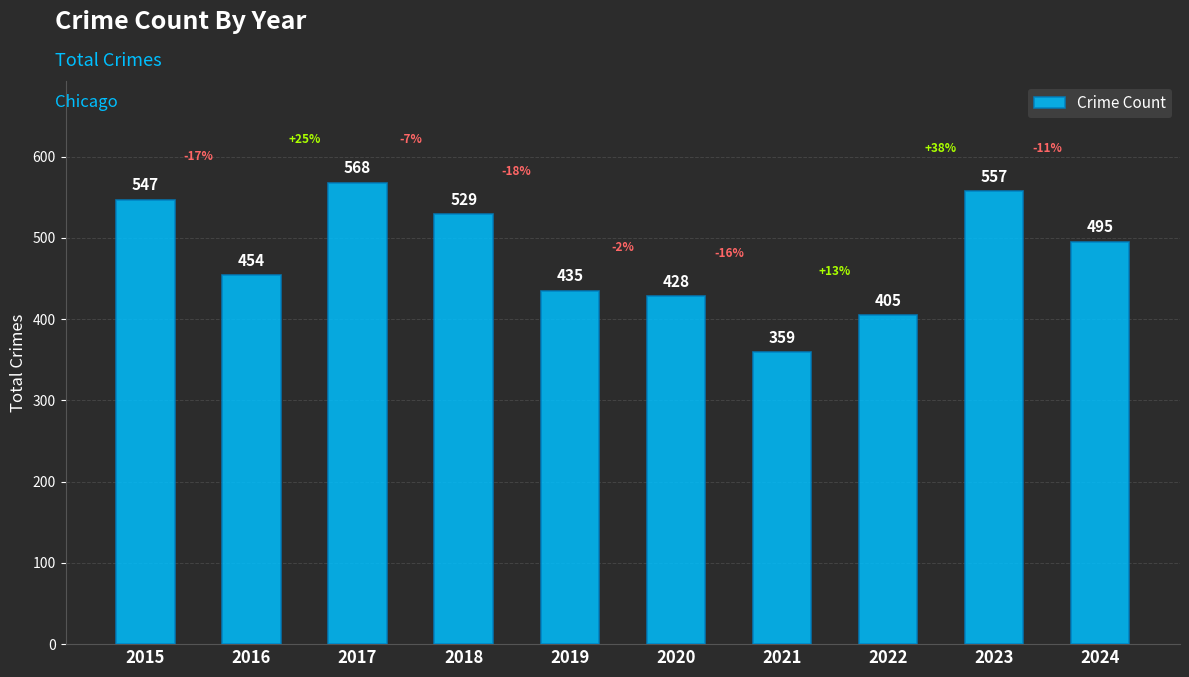

Reading right to left, list all the values displayed in this chart.

495	557	405	359	428	435	529	568	454	547